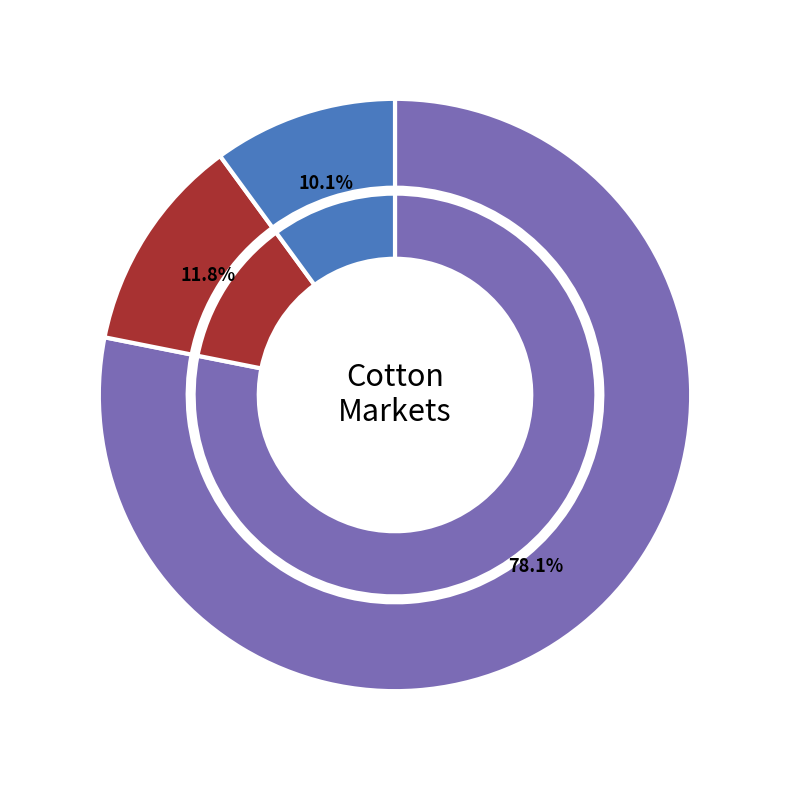

Which slice is the smallest?

Sendhwa (24/08)